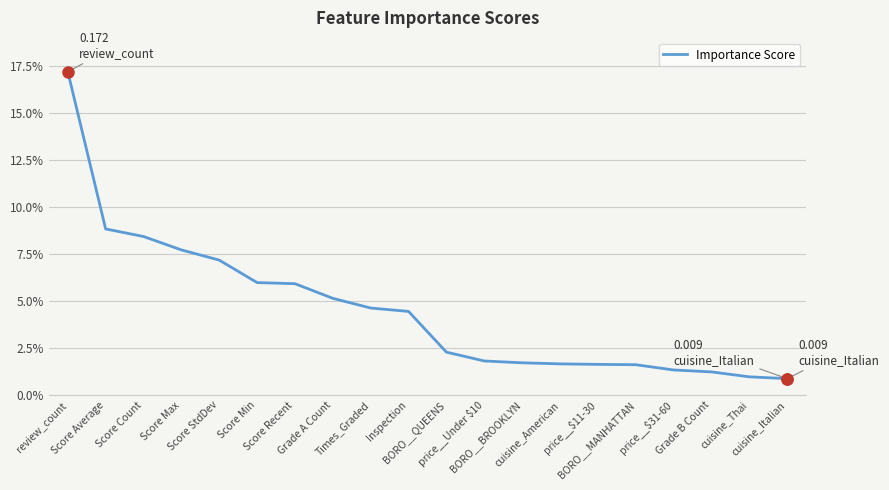

List the labels in order of value, smallest first.

cuisine_Italian, cuisine_Thai, Grade B Count, price__$31-60, BORO__MANHATTAN, price__$11-30, cuisine_American, BORO__BROOKLYN, price__Under $10, BORO__QUEENS, Inspection, Times_Graded, Grade A Count, Score Recent, Score Min, Score StdDev, Score Max, Score Count, Score Average, review_count